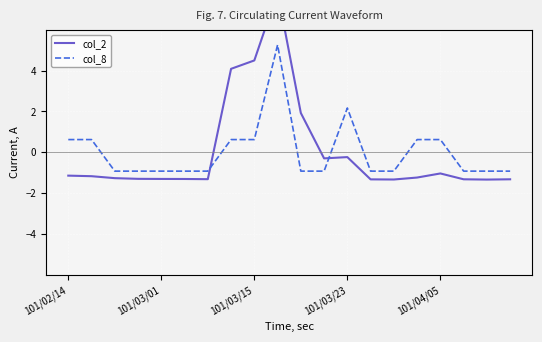

What is the value of the col_8 point at the 8th from the left?

0.6